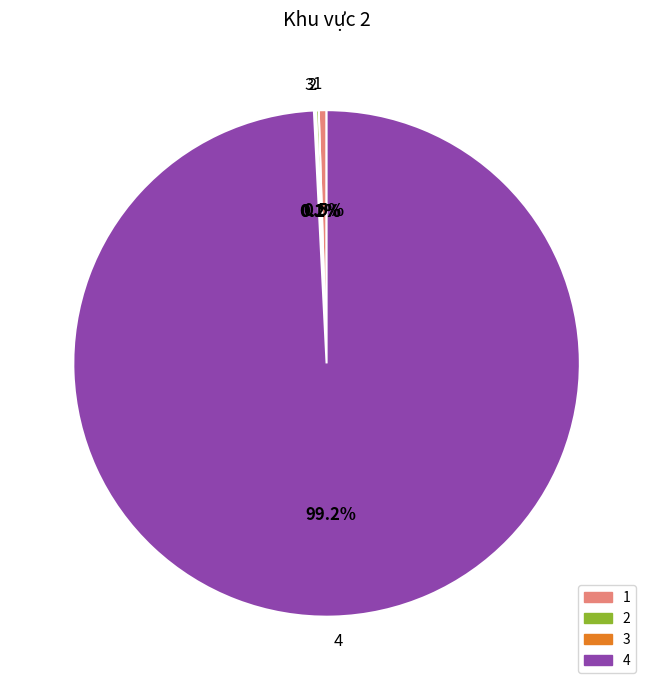

Combined, do 4 and 1 account for over 50%?

Yes